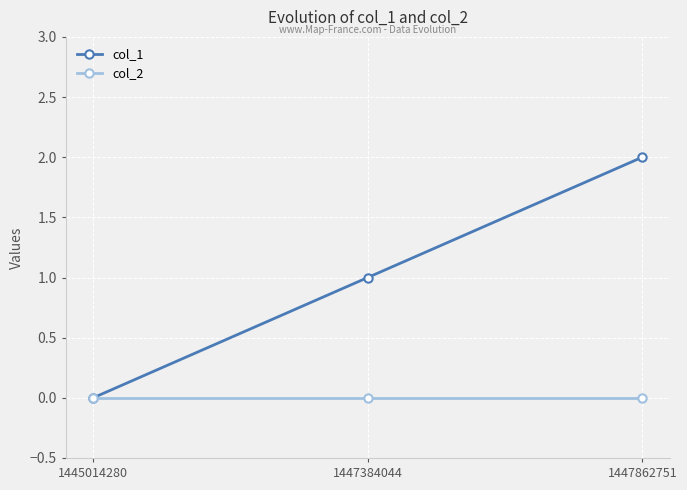

List the series in order of their peak value, lowest first.

col_2, col_1